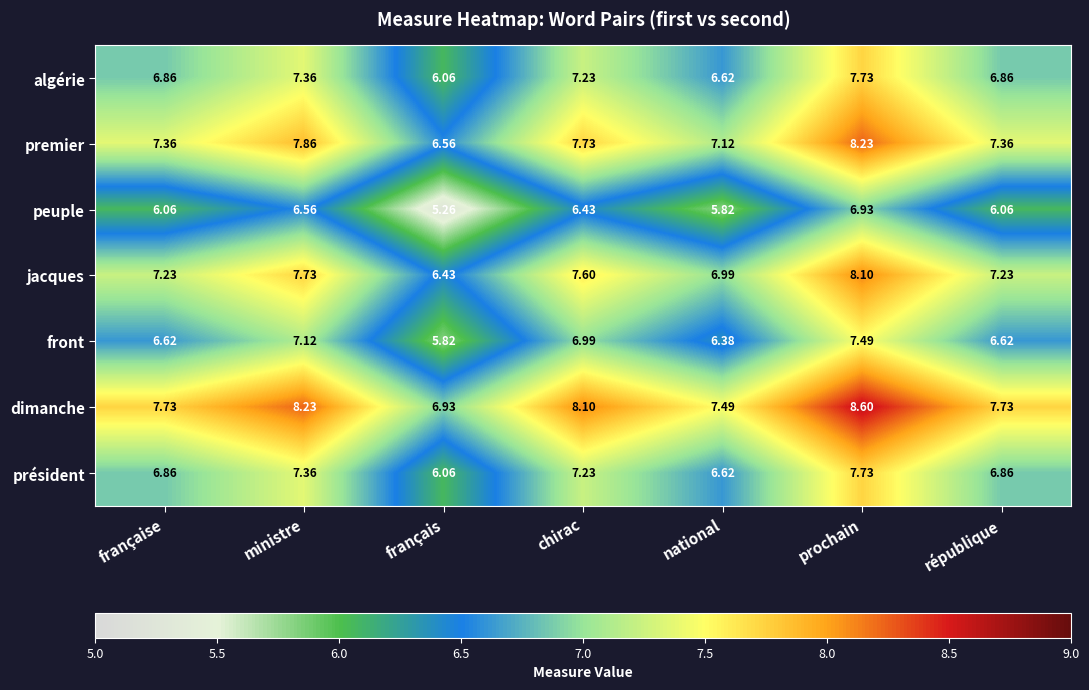

Which series has the largest total across all categories?

dimanche